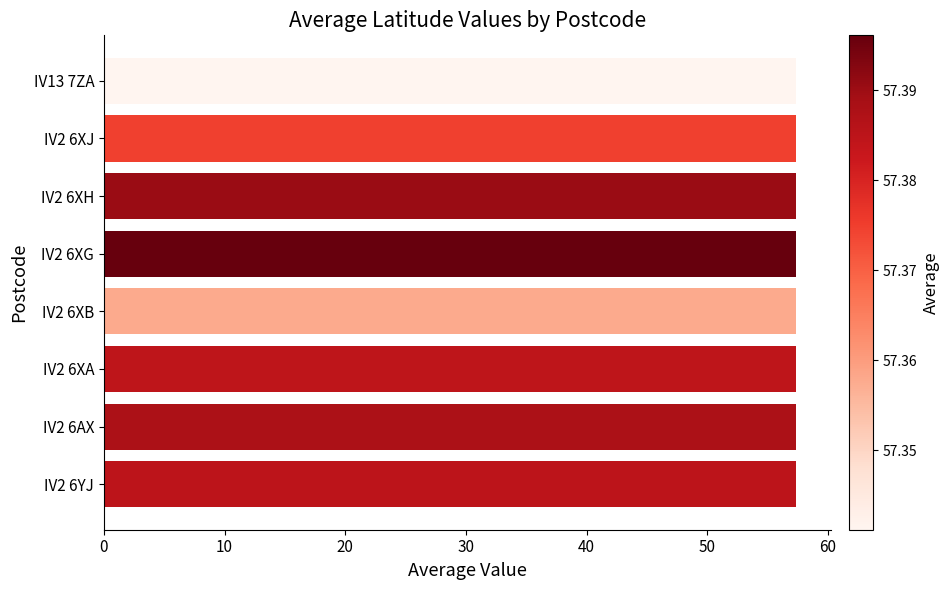

Is it true that the value at IV2 6AX is 96.3?

False